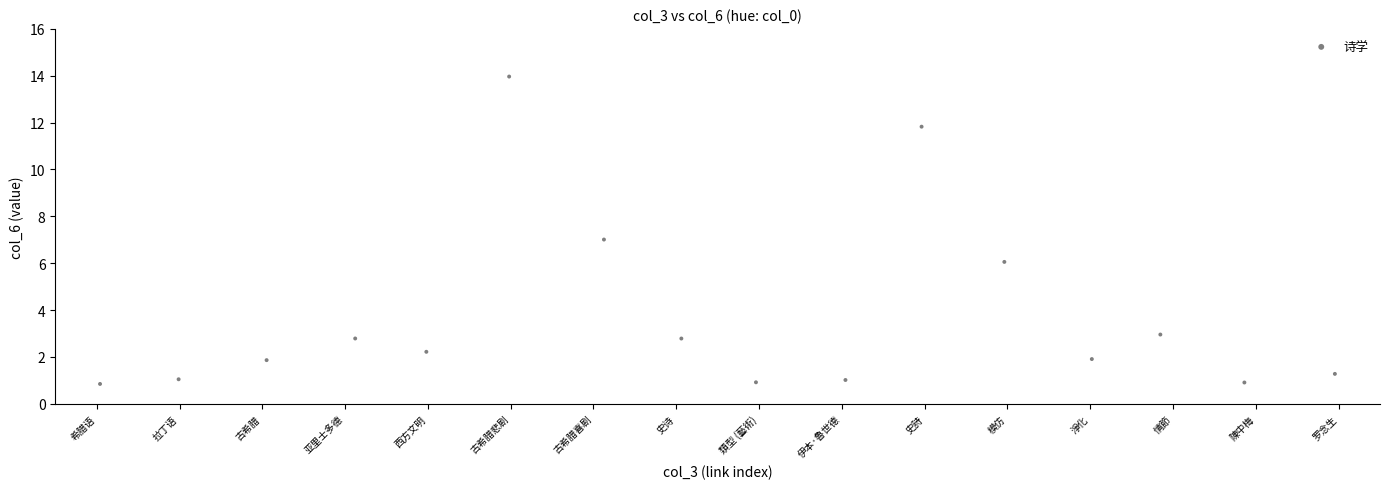

What is the range of Y values (max minus min)?

13.1